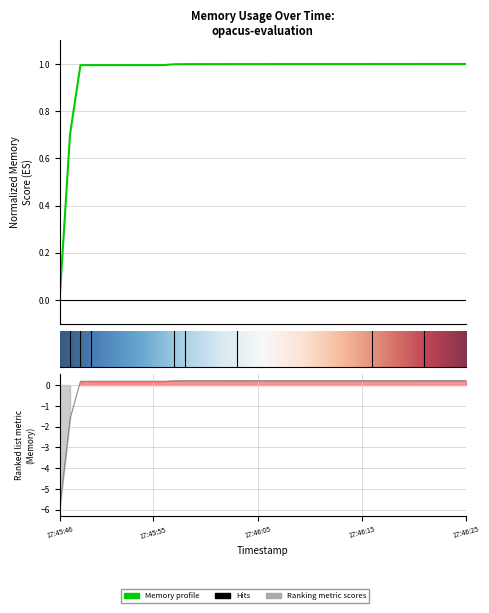

Read the value at 17:45:59.

1.0